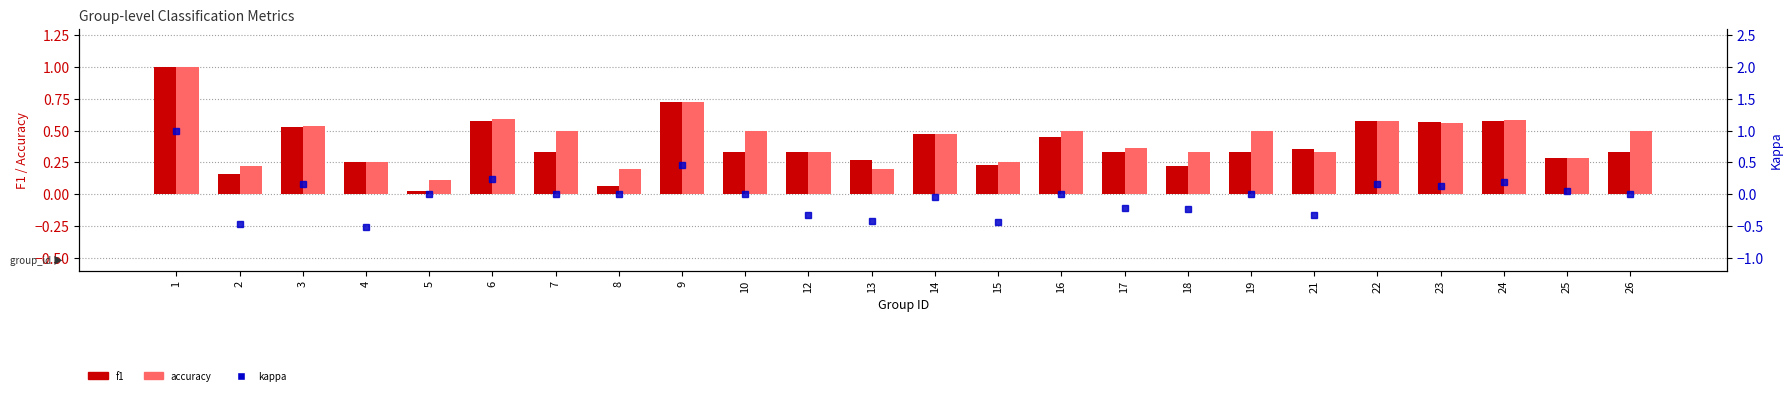

Which has a higher value, 5 or 9?

9